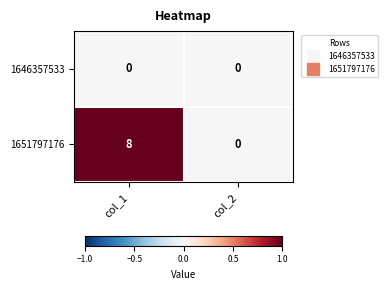

The 1651797176 series shows -5 at col_2. True or false?

False